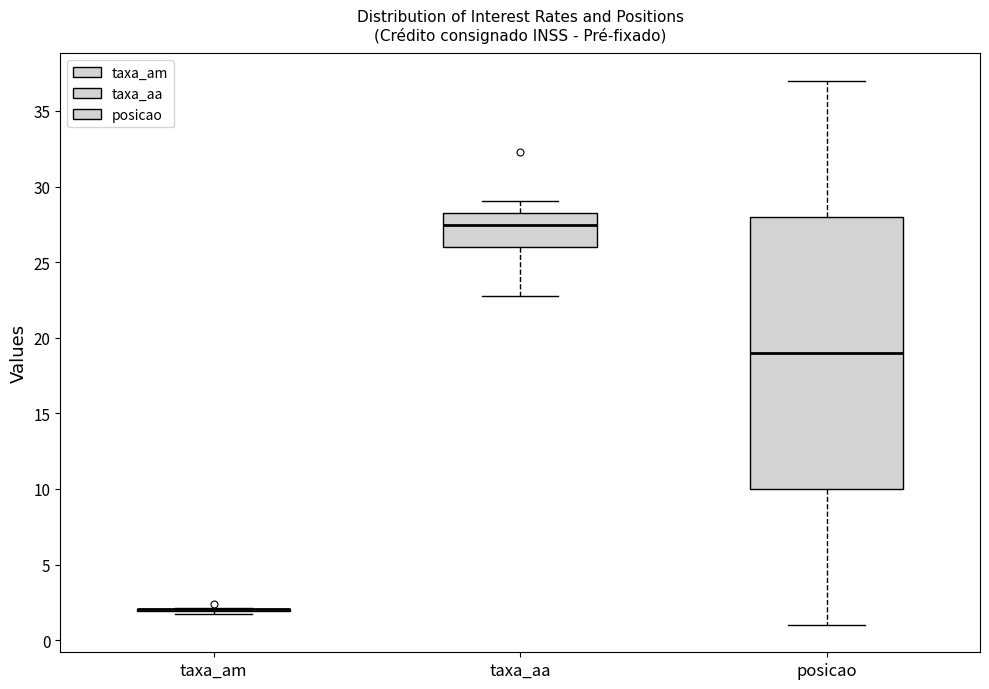

Which box is the tallest, from its lower edge to its upper edge?

posicao